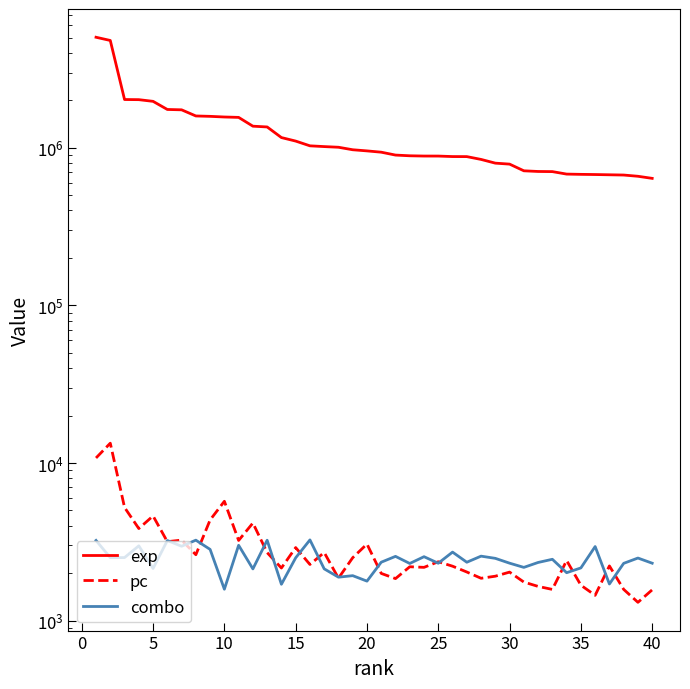

List the series in order of their peak value, lowest first.

combo, pc, exp